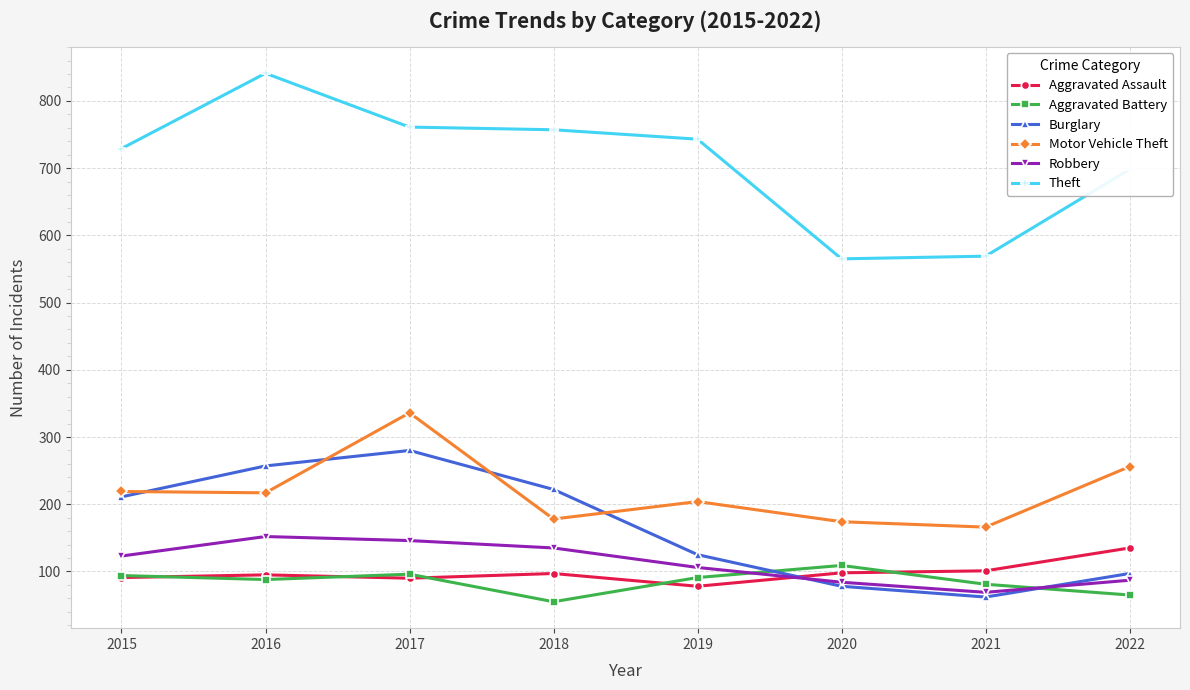

True or false: Burglary has more than 1 interior local peaks.

False